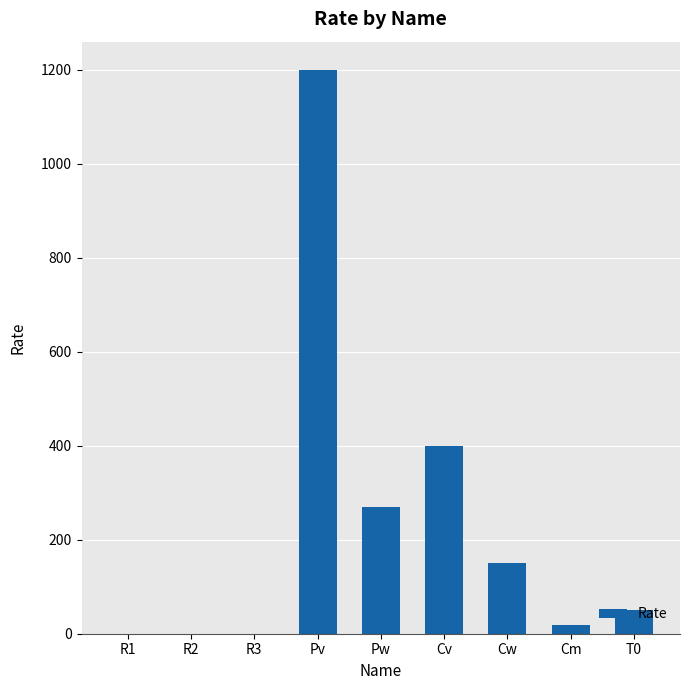

Which label corresponds to the largest value in the chart?

Pv